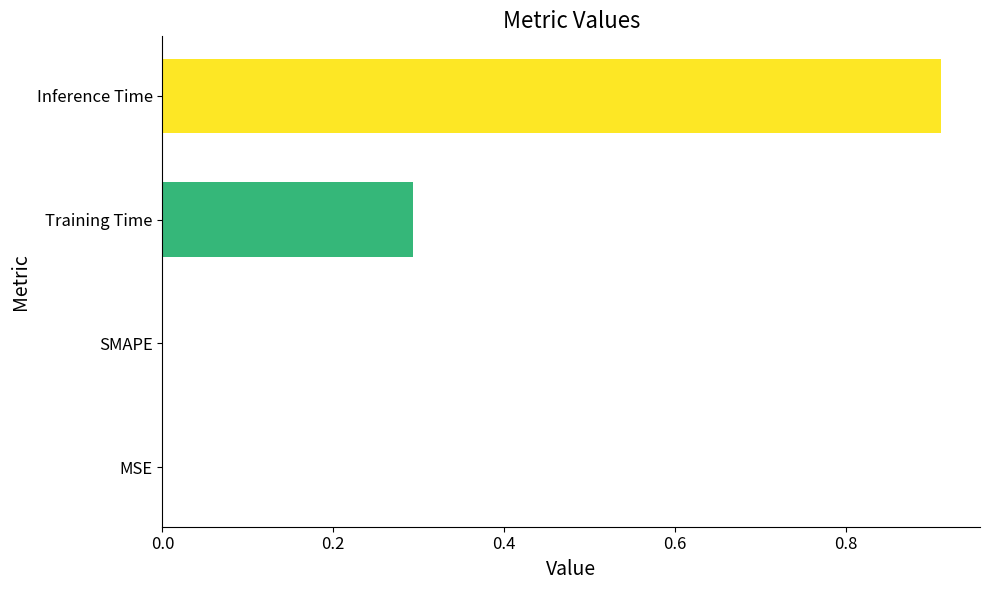

Count the number of categories in the chart.

4